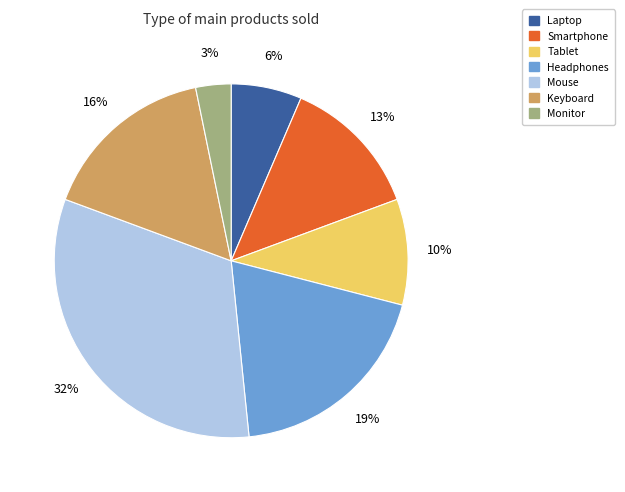

Which category has the biggest portion of the pie?

Mouse